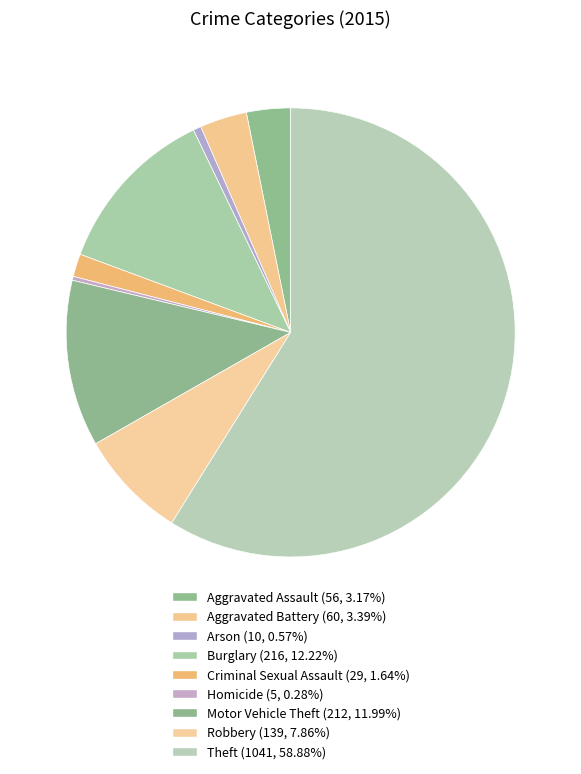

How many segments does this pie chart have?

9